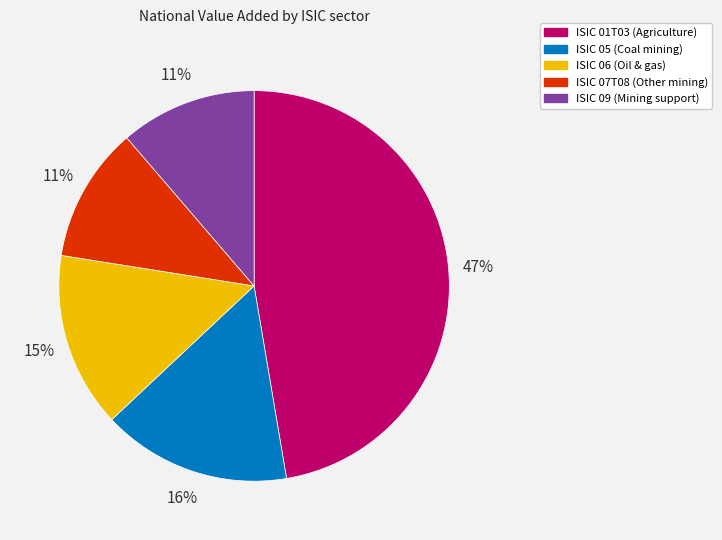

To the nearest percent, what is the average slice percentage?

20%